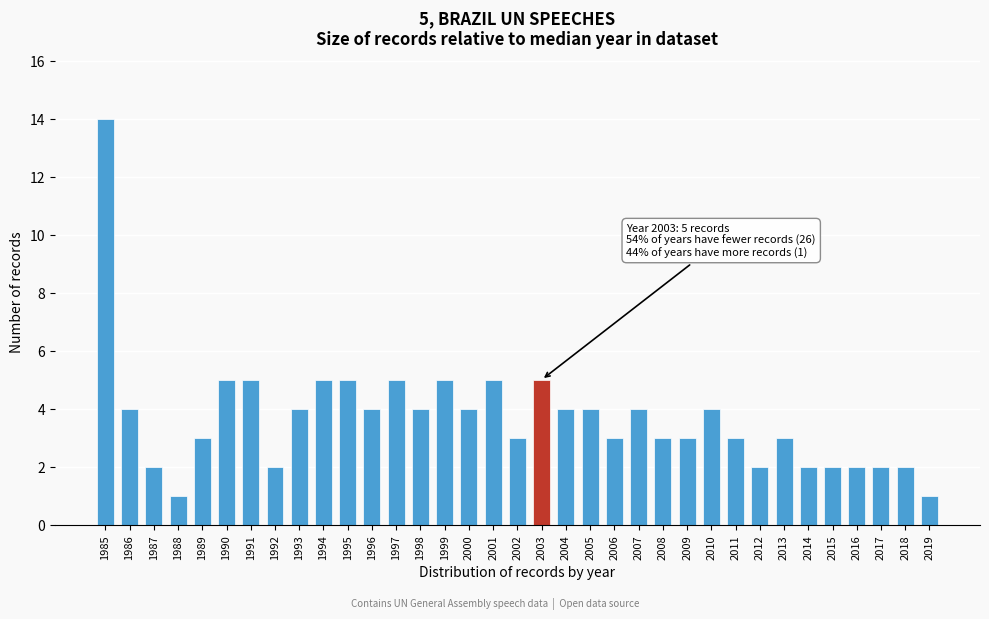

What is the change in value from 1999 to 2017?

-3